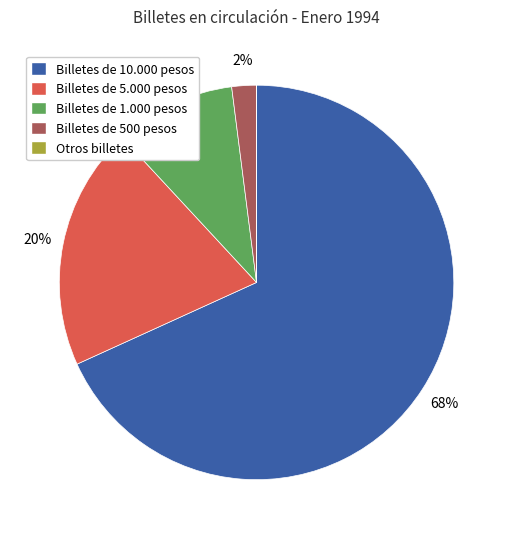

Approximately how many times larger is the value at Billetes de 10.000 pesos compared to Billetes de 5.000 pesos?

3.4